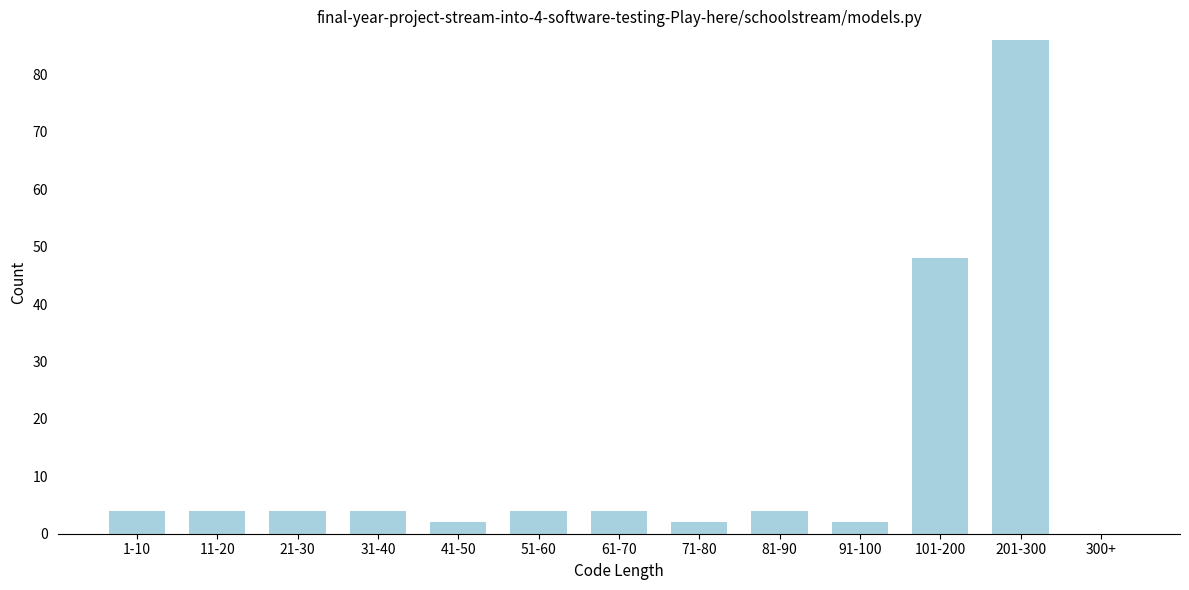

Reading left to right, list all the values displayed in this chart.

1-10=4	11-20=4	21-30=4	31-40=4	41-50=2	51-60=4	61-70=4	71-80=2	81-90=4	91-100=2	101-200=48	201-300=86	300+=0